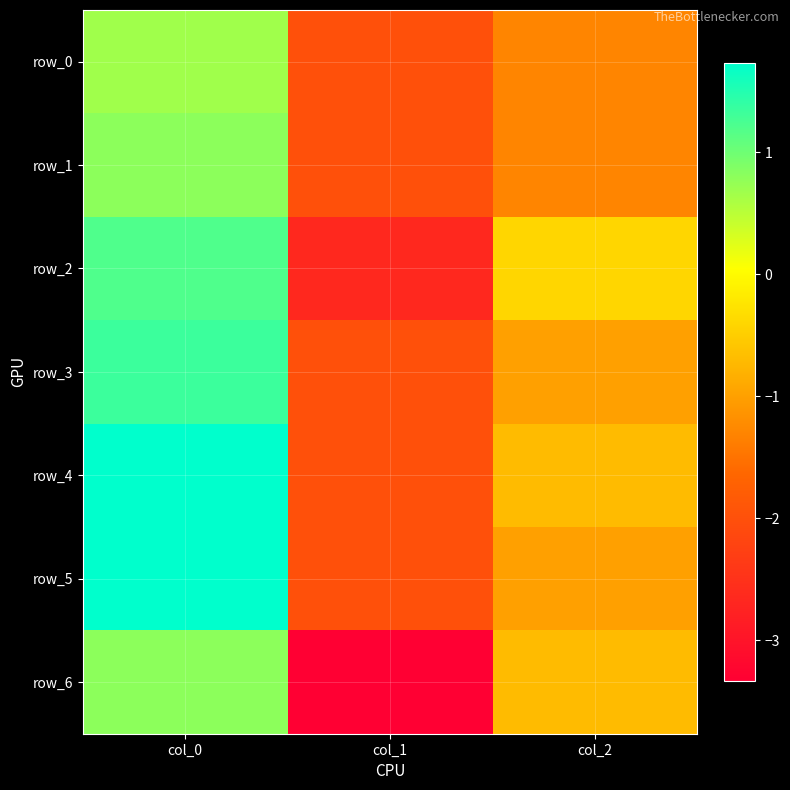

How many data points in row_4 are less than 0?

2